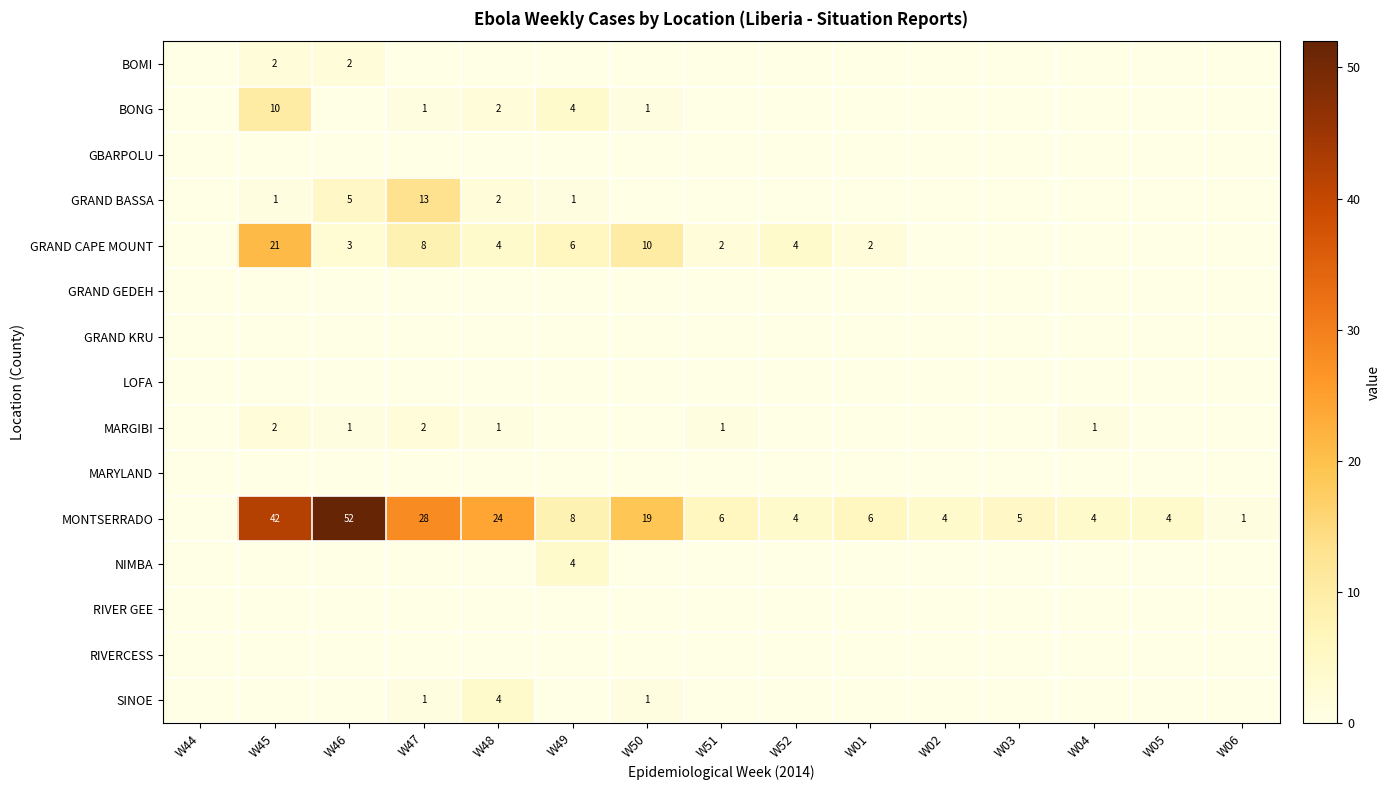

Is it true that BOMI equals 2 at W46?

True